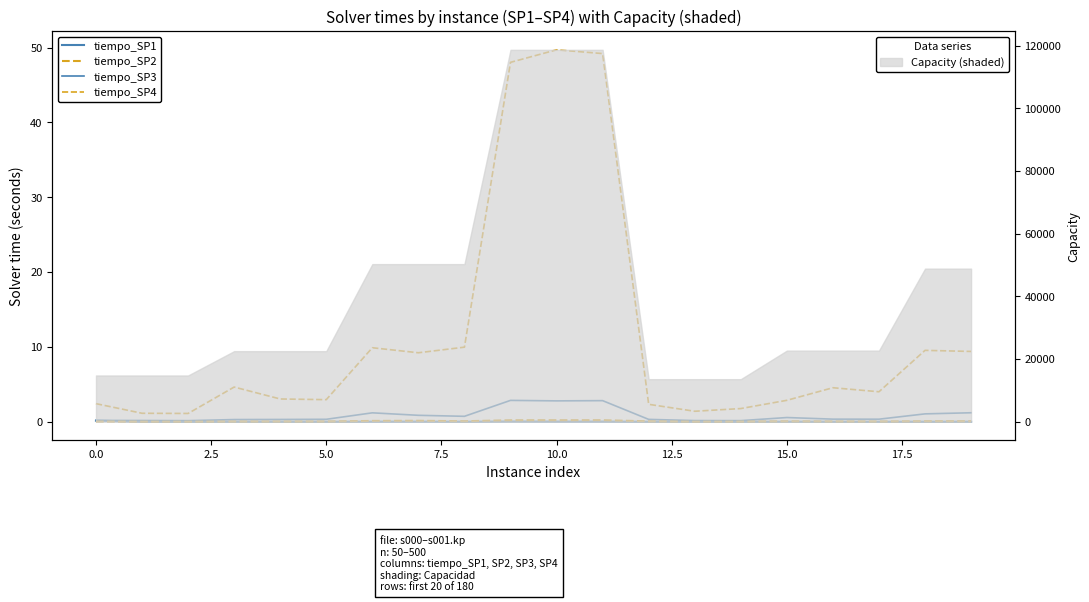

True or false: tiempo_SP3 and tiempo_SP2 intersect in this chart.

False